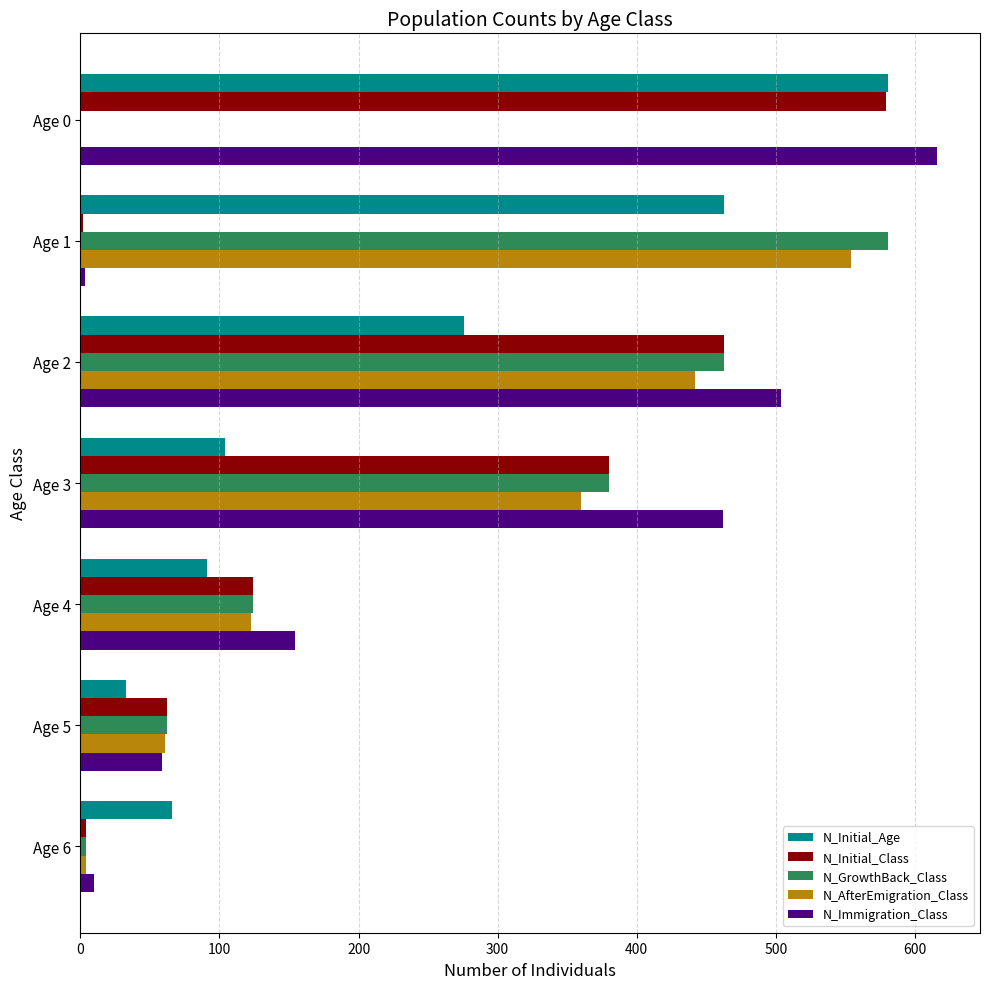

The value of N_GrowthBack_Class at Age 1 is 581. True or false?

True